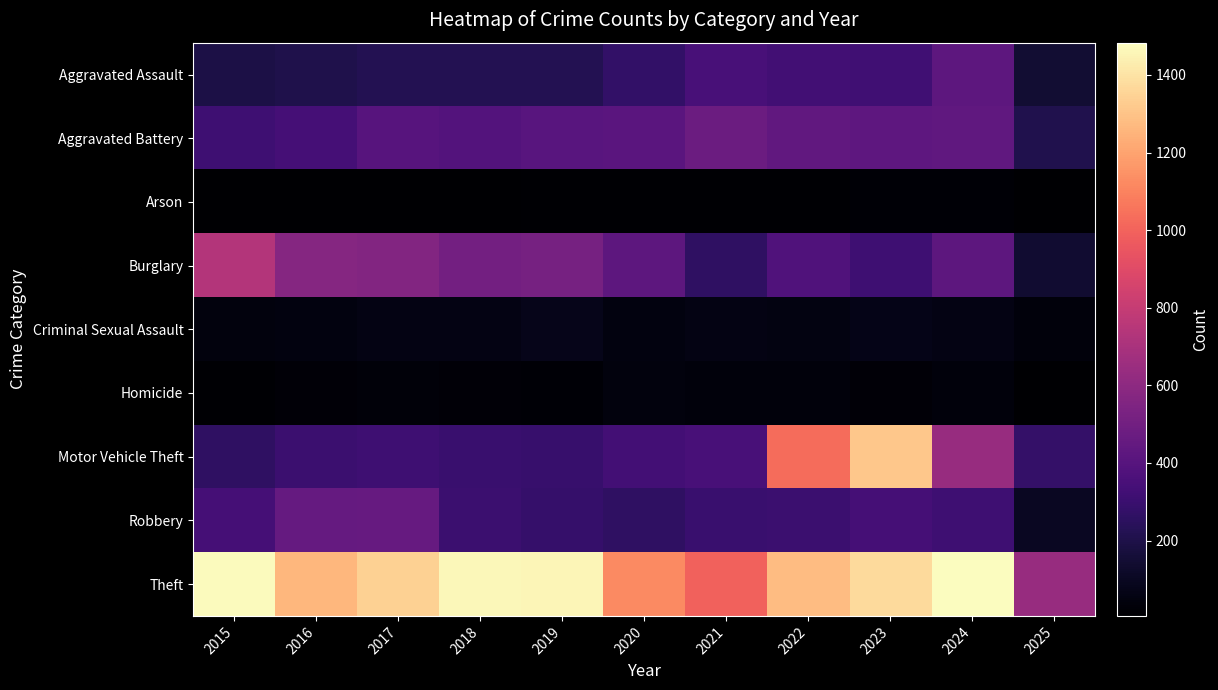

What is the spread (max minus min) of values at 2024?

1463